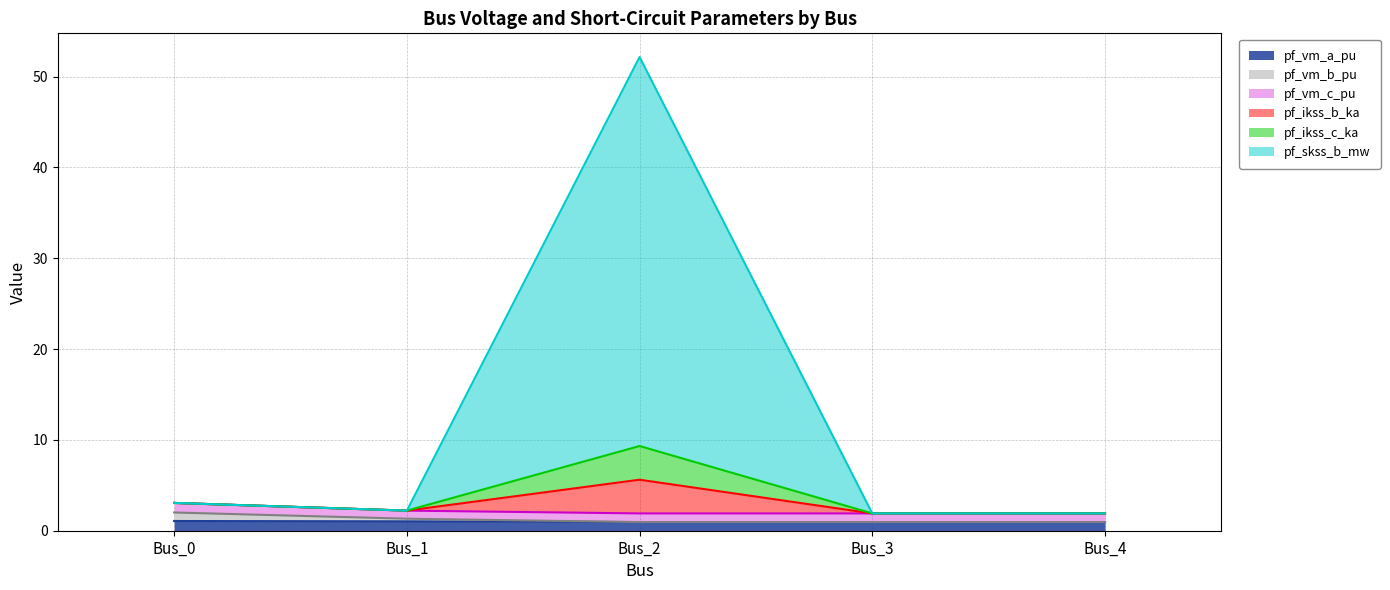

How many interior local valleys does the pf_ikss_b_ka series have?

1